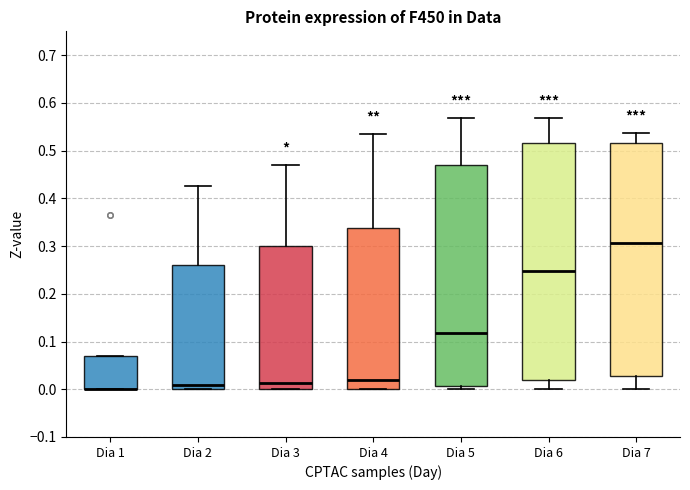

Reading left to right, read every box against the y-axis: the position of its median line, the range the box covers, and the ends of its whiskers. The values are not printed on the chart, so give them approximately, as read against the axis.

Dia 1: median 0.00 (drawn on the box's lower edge), box 0.00 to 0.07, whiskers 0.00 to 0.07
Dia 2: median 0.01, box 0.00 to 0.26, whiskers 0.00 to 0.43
Dia 3: median 0.01, box 0.00 to 0.30, whiskers 0.00 to 0.47
Dia 4: median 0.02, box 0.00 to 0.34, whiskers 0.00 to 0.53
Dia 5: median 0.12, box 0.01 to 0.47, whiskers 0.00 to 0.57
Dia 6: median 0.25, box 0.02 to 0.52, whiskers 0.00 to 0.57
Dia 7: median 0.31, box 0.03 to 0.52, whiskers 0.00 to 0.54